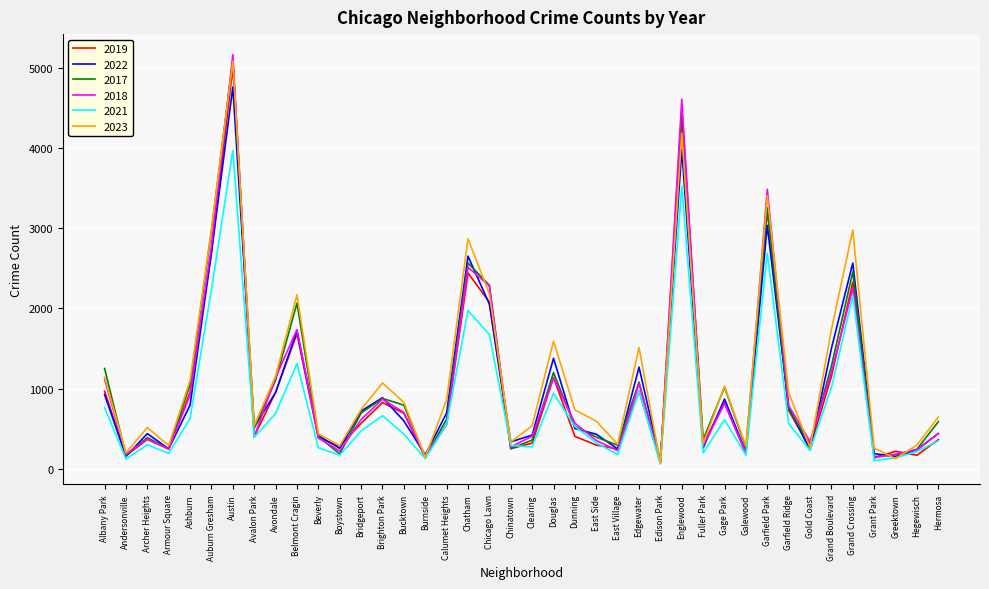

What is the difference between the 2021 values at Andersonville and Greektown?

17